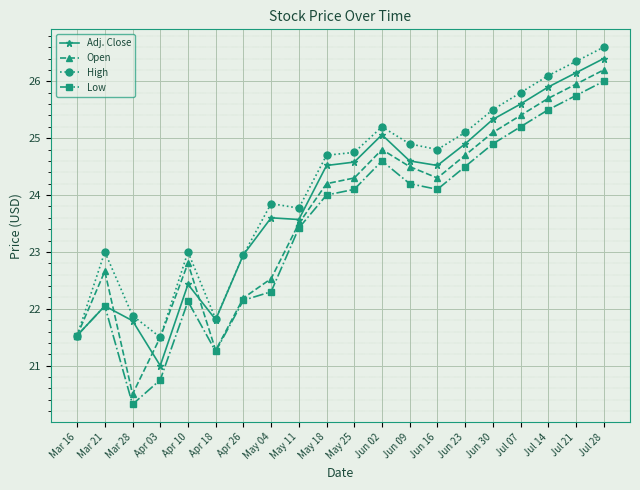

What is the value of the Adj. Close point at the 16th from the left?

25.3